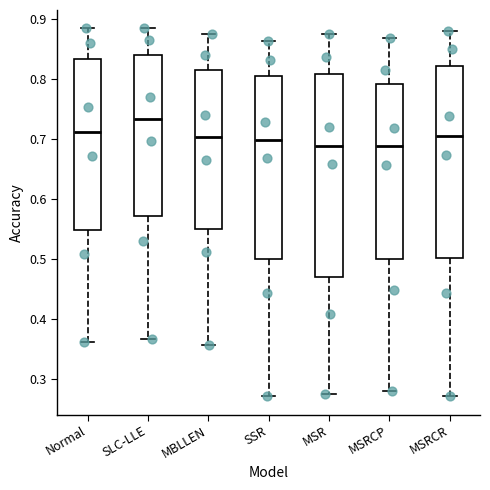

Reading left to right, read every box against the y-axis: the position of its median line, the range the box covers, and the ends of its whiskers. The values are not printed on the chart, so give them approximately, as read against the axis.

Normal: median 0.71, box 0.55 to 0.83, whiskers 0.36 to 0.89
SLC-LLE: median 0.73, box 0.57 to 0.84, whiskers 0.37 to 0.89
MBLLEN: median 0.70, box 0.55 to 0.82, whiskers 0.36 to 0.88
SSR: median 0.70, box 0.50 to 0.81, whiskers 0.27 to 0.86
MSR: median 0.69, box 0.47 to 0.81, whiskers 0.27 to 0.88
MSRCP: median 0.69, box 0.50 to 0.79, whiskers 0.28 to 0.87
MSRCR: median 0.71, box 0.50 to 0.82, whiskers 0.27 to 0.88